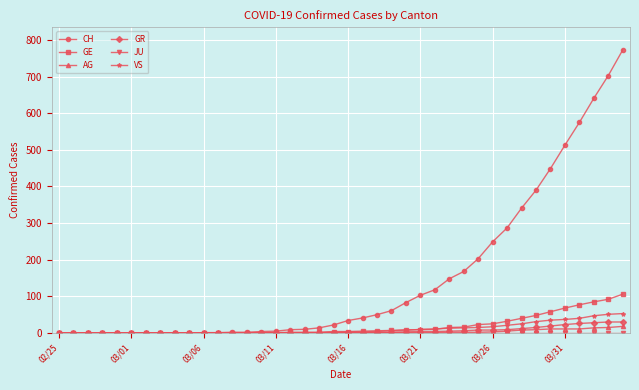

Which series has the widest spread of values?

CH